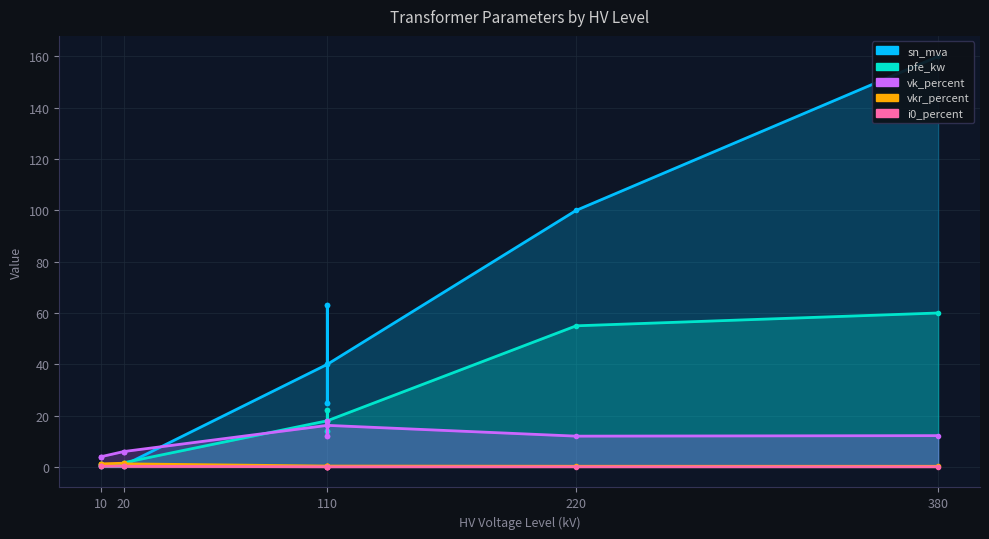

What is the total value across all series at 0.25 MVA 10/0.4 kV?

6.3